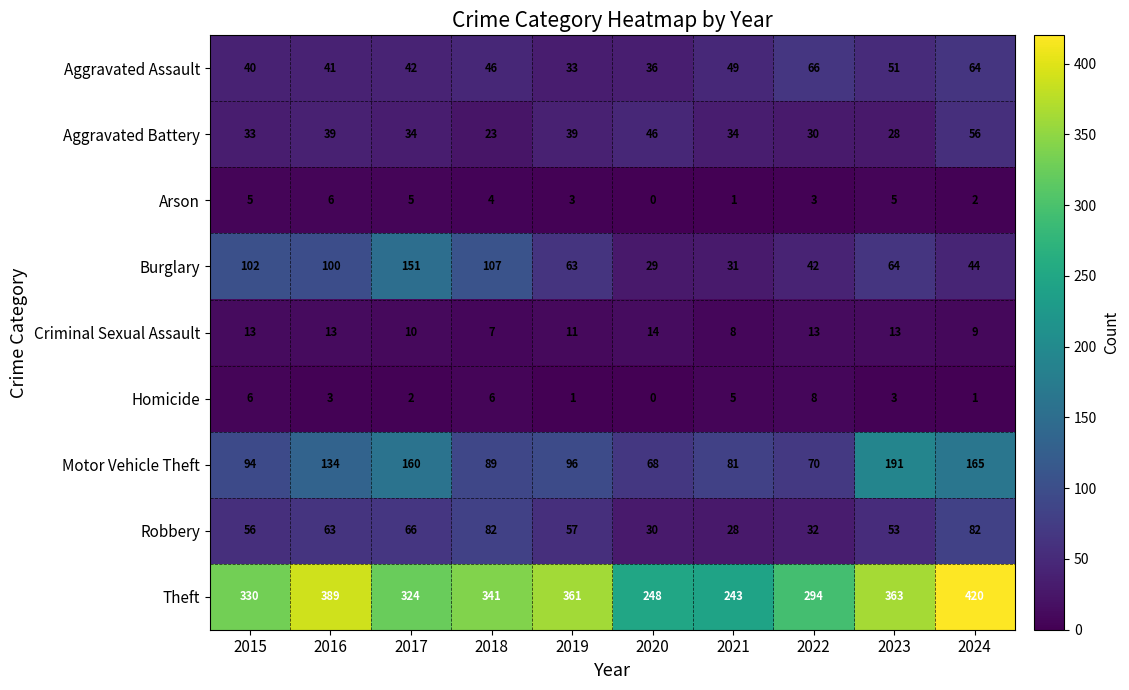

Is it true that Robbery equals 15 at 2023?

False